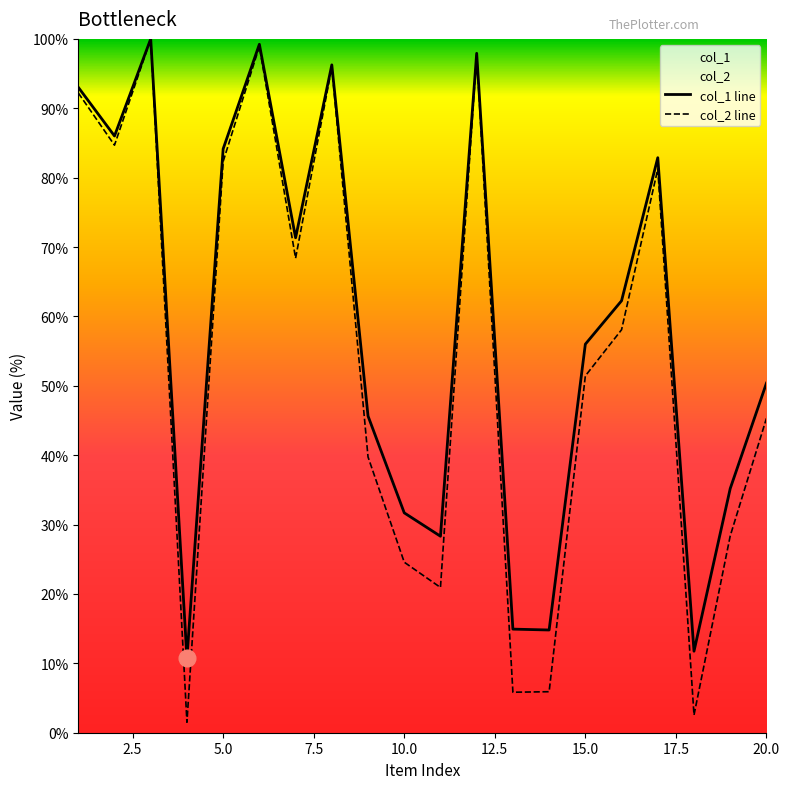

Which series has the largest total across all categories?

col_1 line